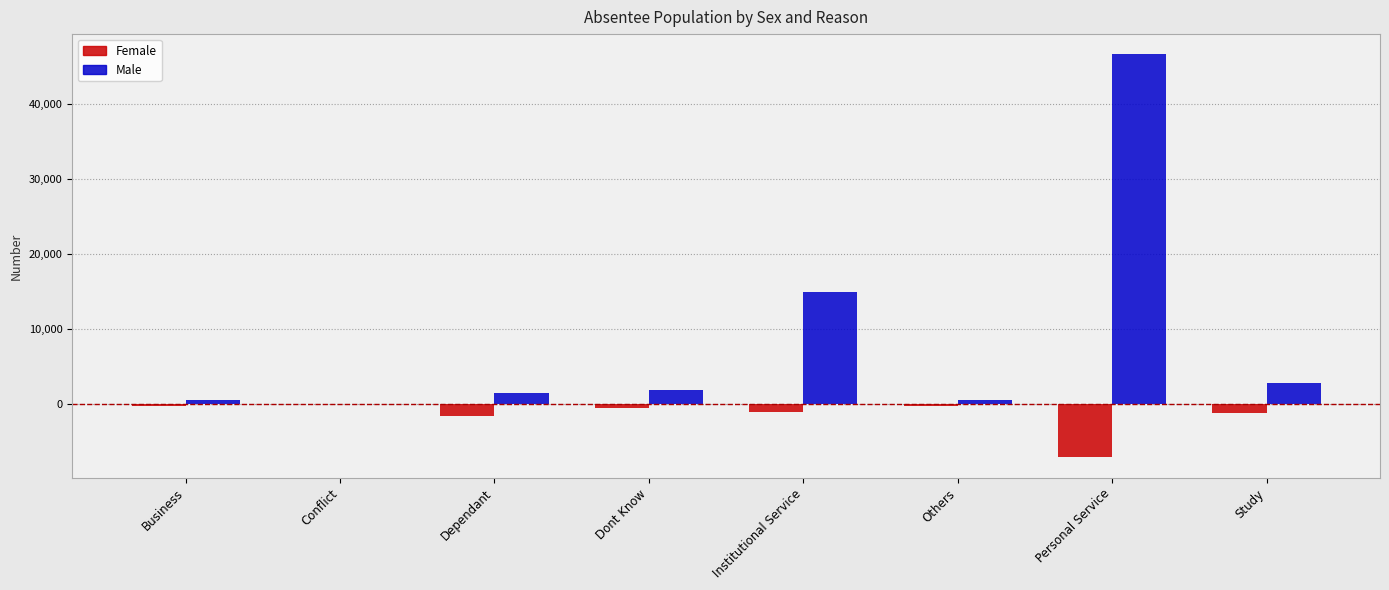

At which label is Male closest to 23330?

Institutional Service